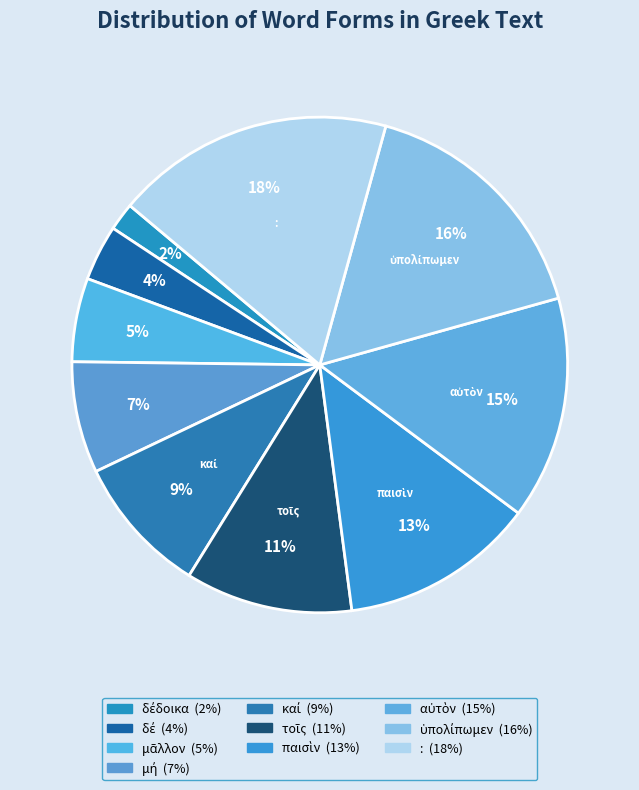

Rank the categories by value from lowest to highest.

δέδοικα, δέ, μᾶλλον, μή, καί, τοῖς, παισὶν, αὐτὸν, ὑπολίπωμεν, :